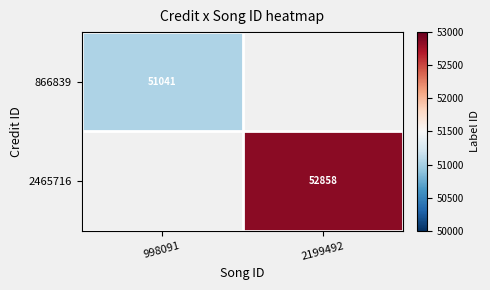

What is the greatest value displayed?

52858.0